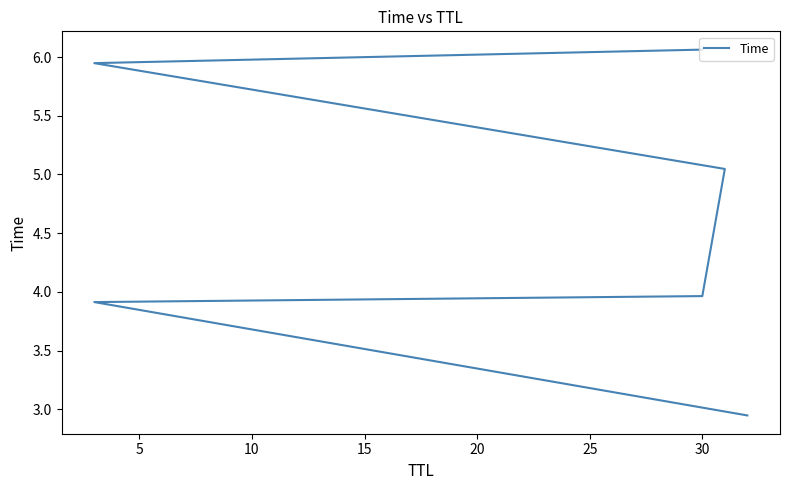

How many values exceed 5?

3